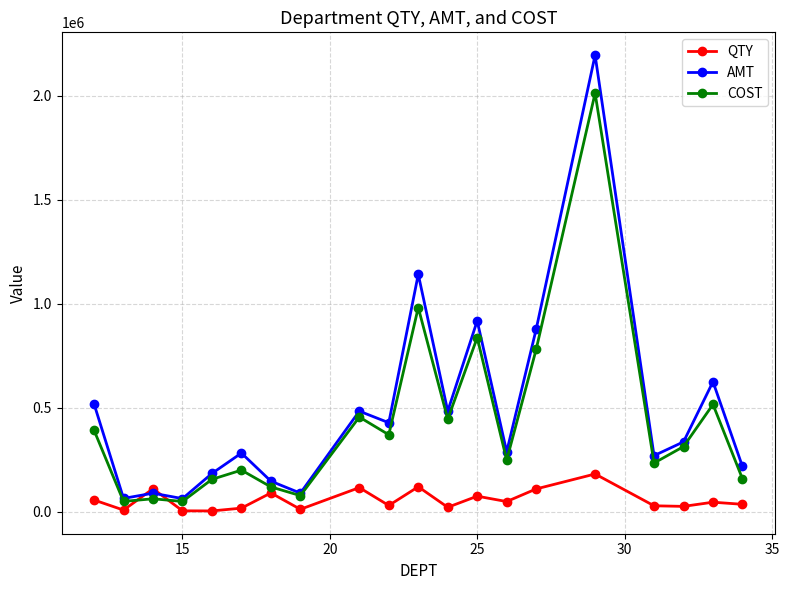

Which series has the largest range (max minus min)?

AMT